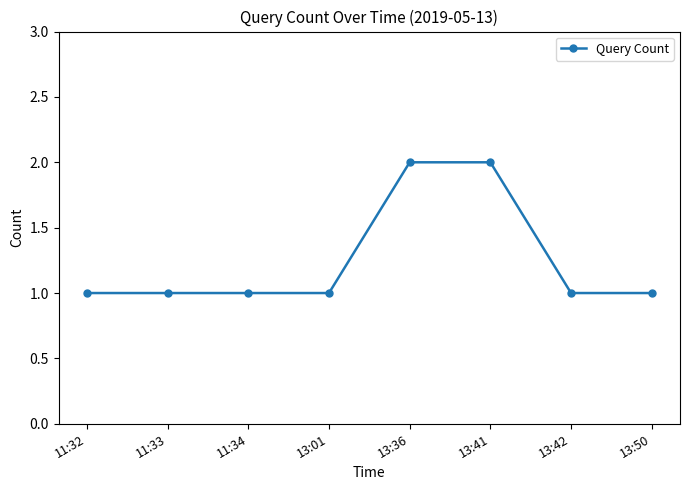

Is it true that the value at 11:33 is 1?

True